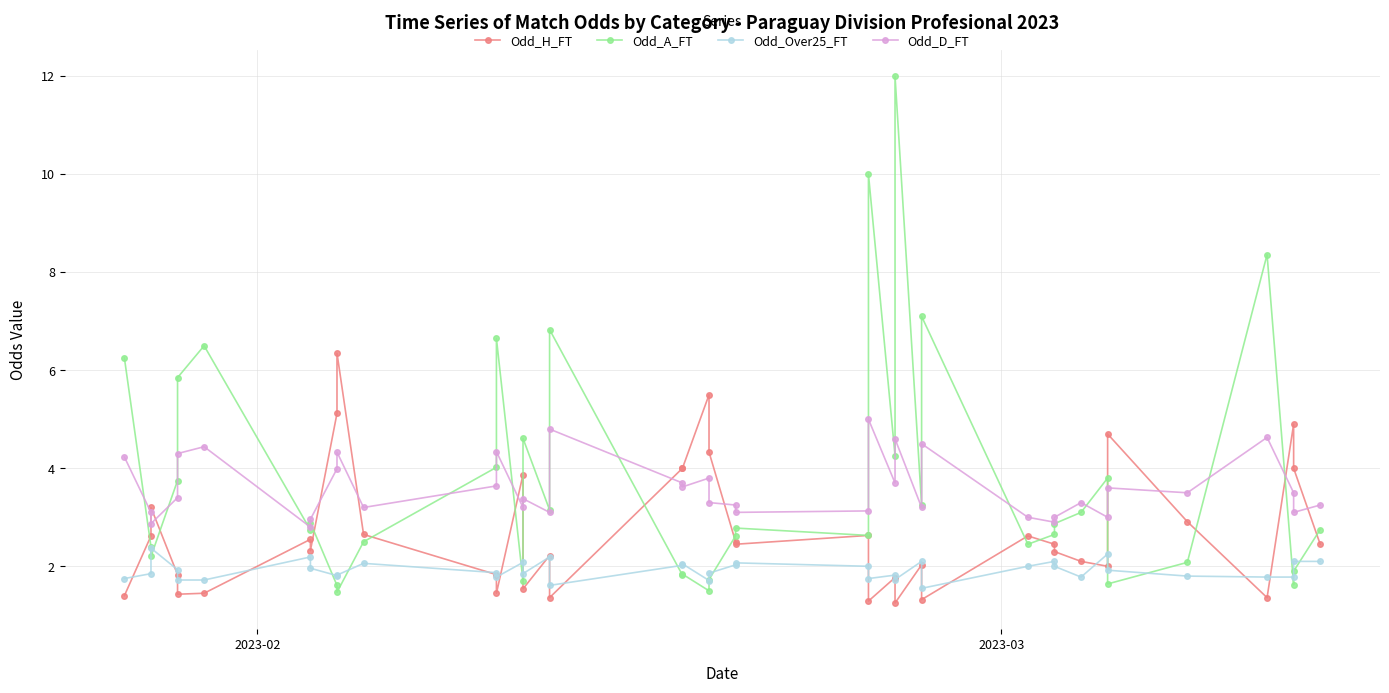

How many times do Odd_Over25_FT and Odd_A_FT cross each other?

12